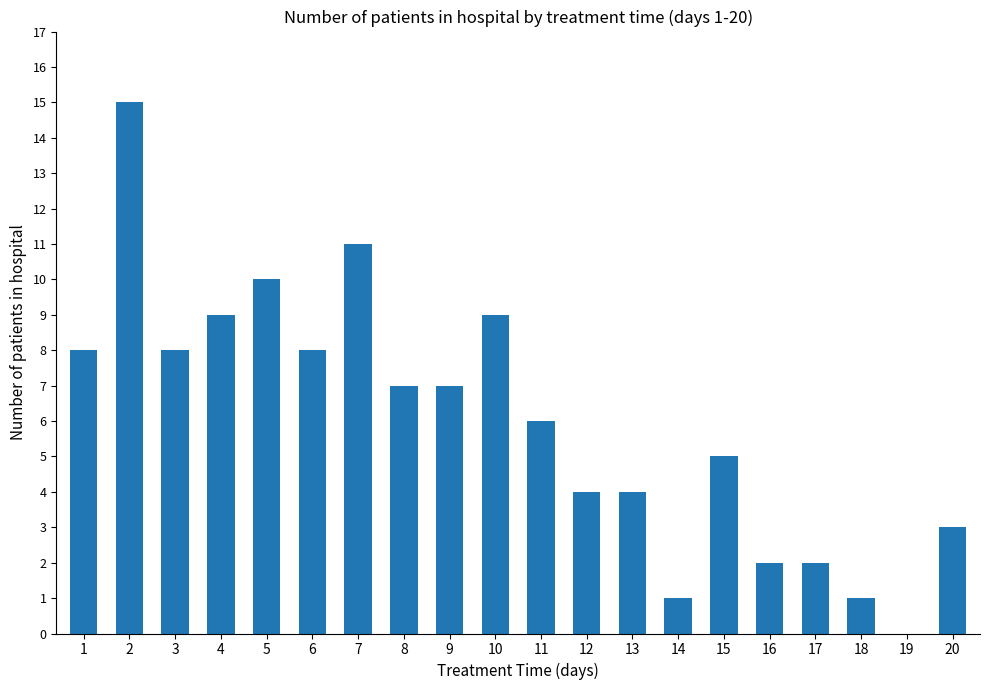

What is the change in value from 7 to 12?

-7